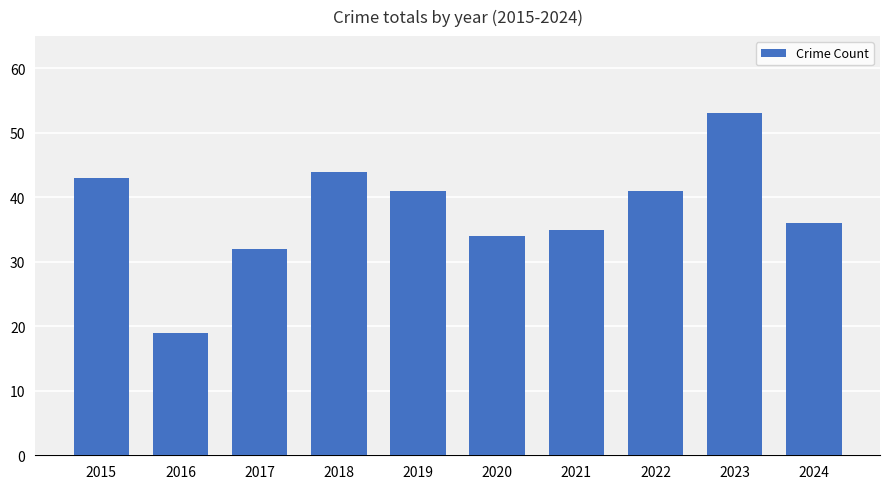

True or false: the data shows 46 at 2021.

False